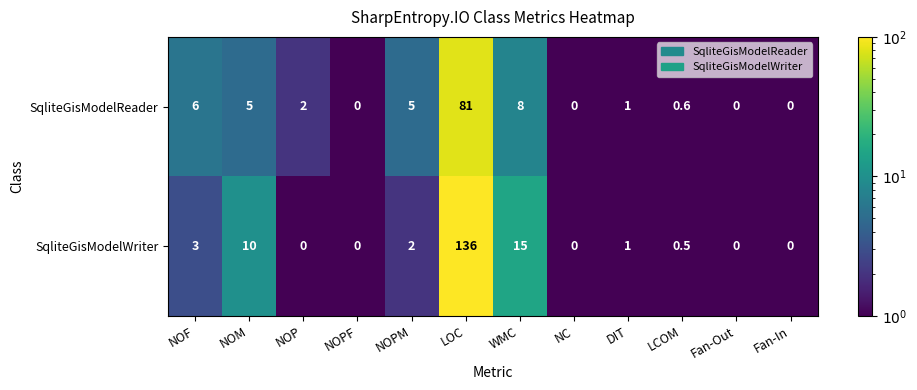

True or false: SqliteGisModelReader has a value of 0.0 at NC.

True